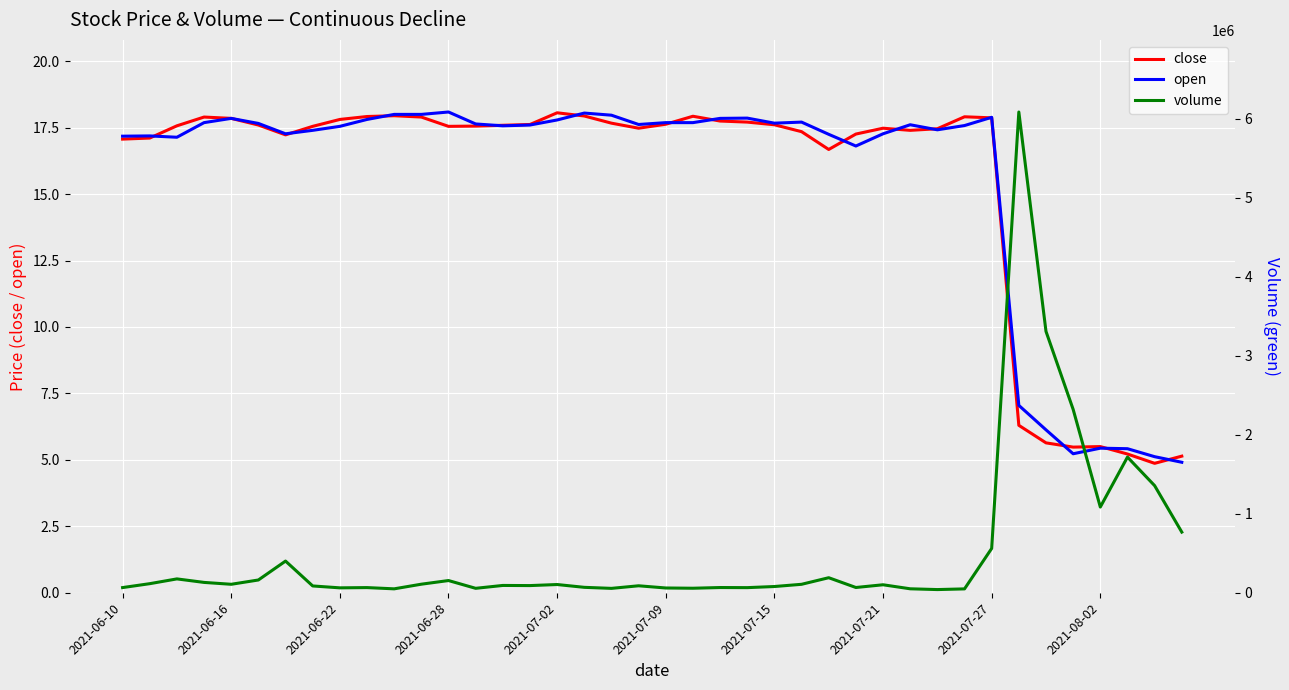

Which has a higher value, 35 or 21?

21